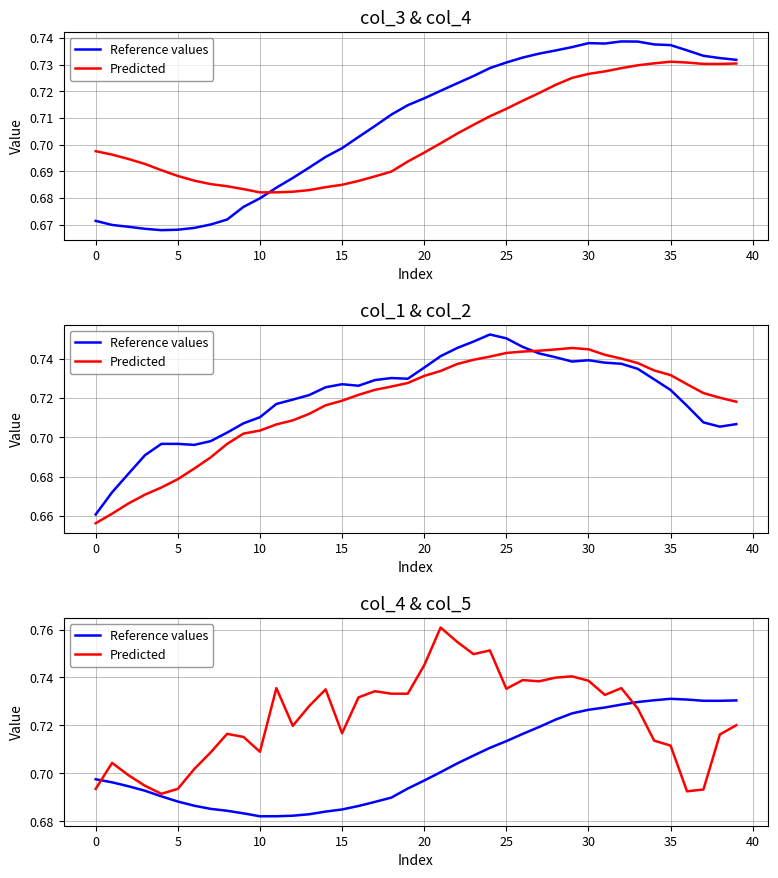

Between 12 and 40, which is larger?

40